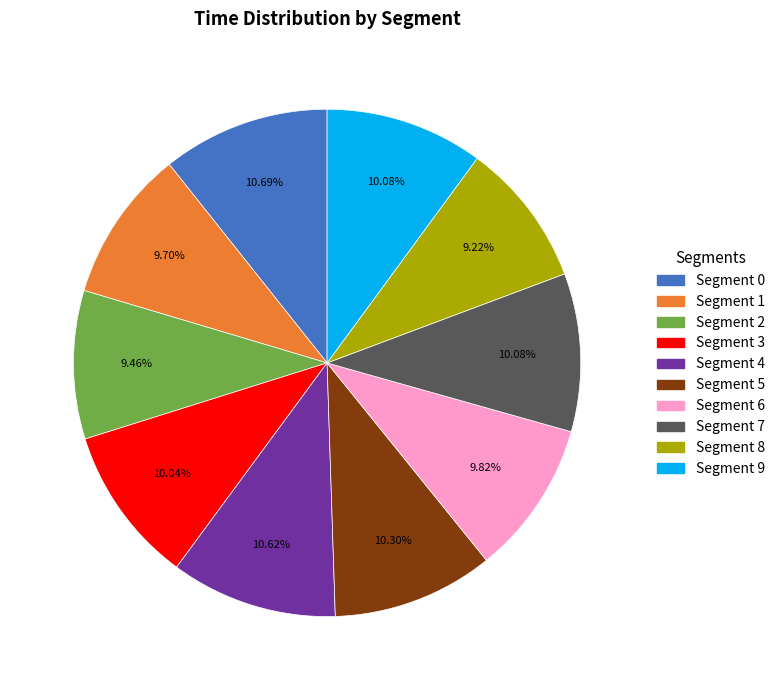

Does any single category account for the majority?

No